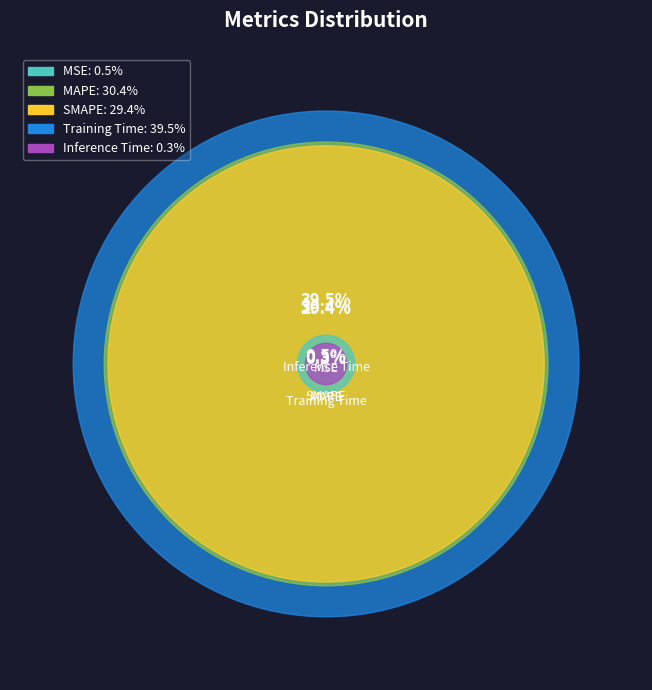

How many slices are in this pie chart?

5